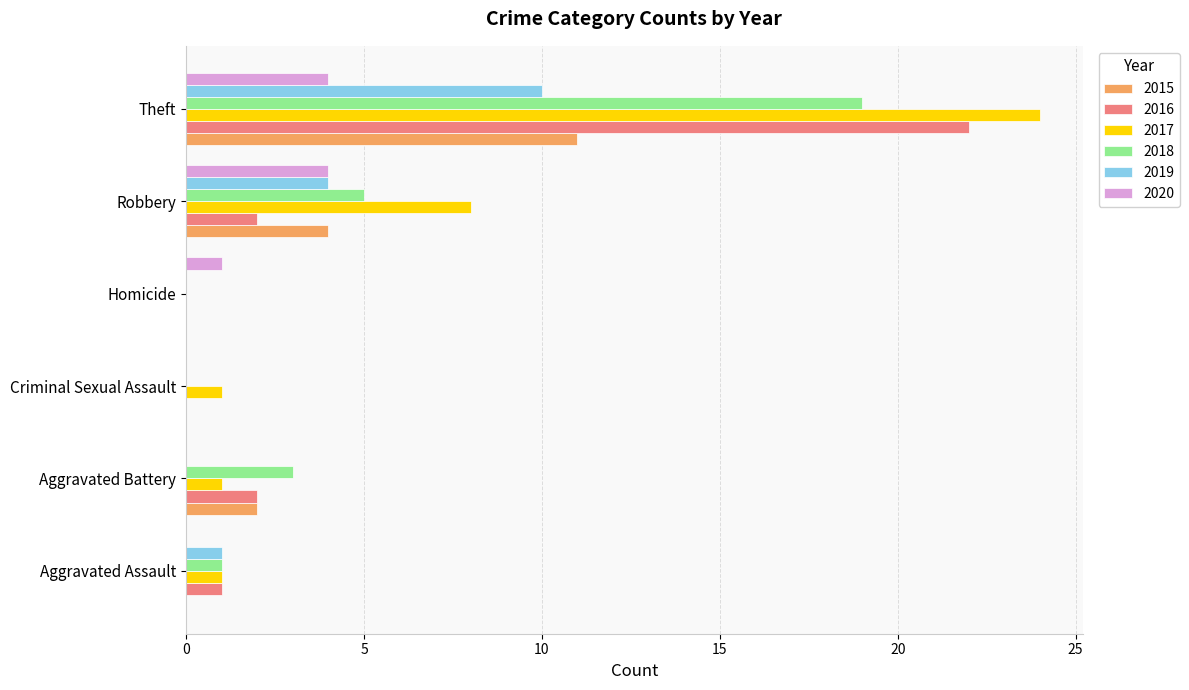

At which label is 2017 closest to 12?

Robbery